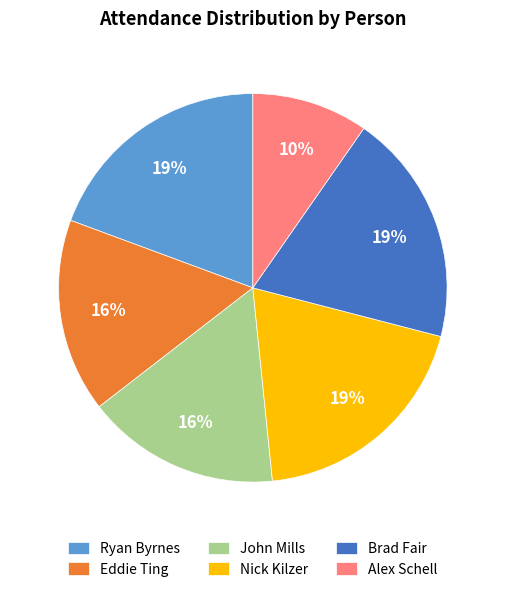

What percentage is the John Mills slice, to the nearest percent?

16%